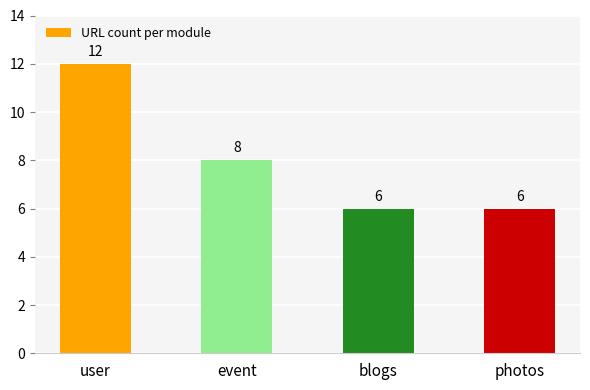

At which category does the chart reach its peak across all series?

user